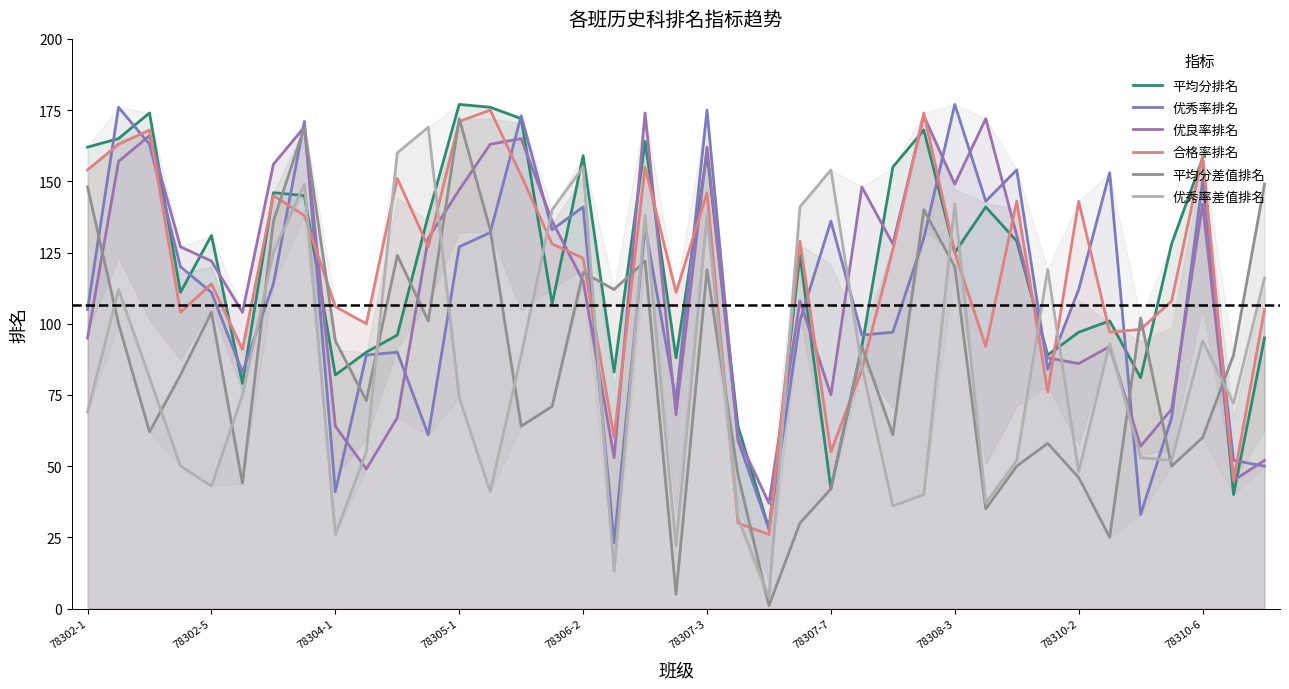

What is the average value of the 优秀率差值排名 series?

84